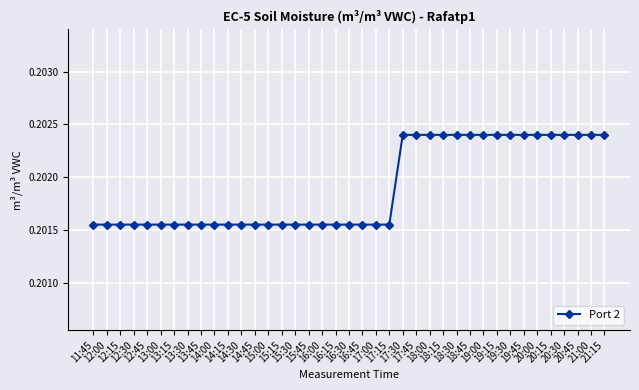

What is the sum of all values?

7.9